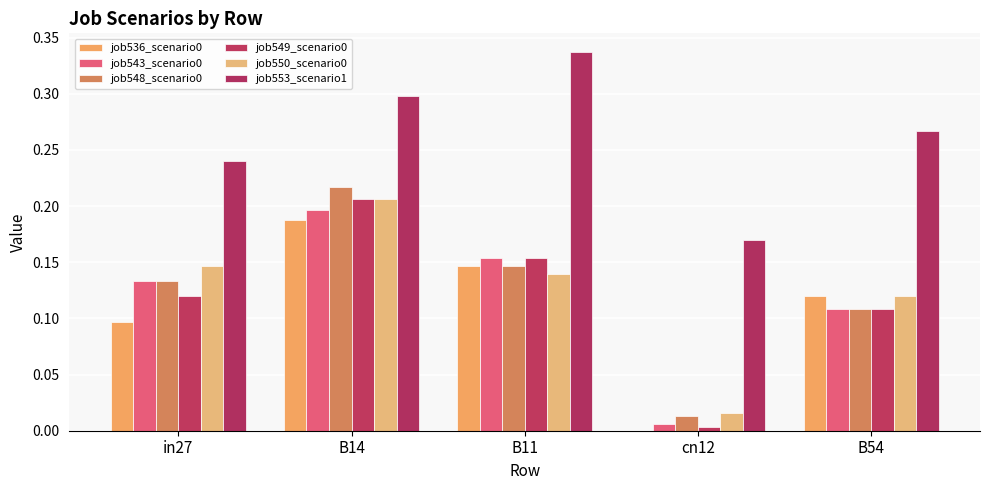

What is the sum of all job549_scenario0 values?

0.6